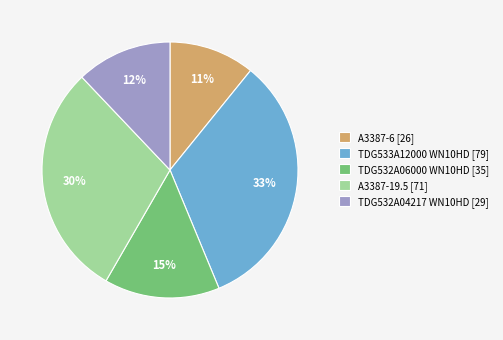

To the nearest percent, what portion does A3387-6 represent?

11%